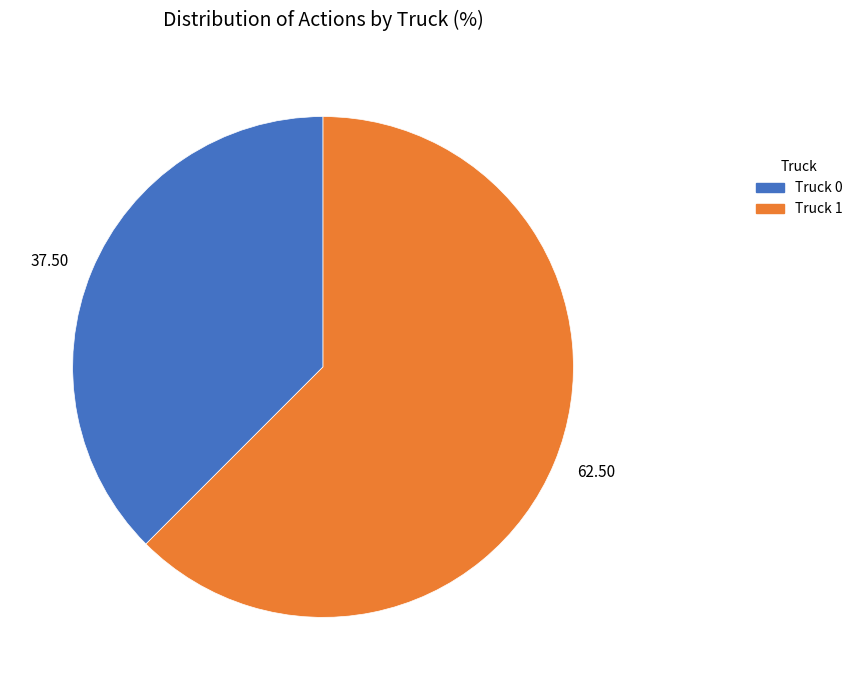

Count the number of slices in the pie.

2